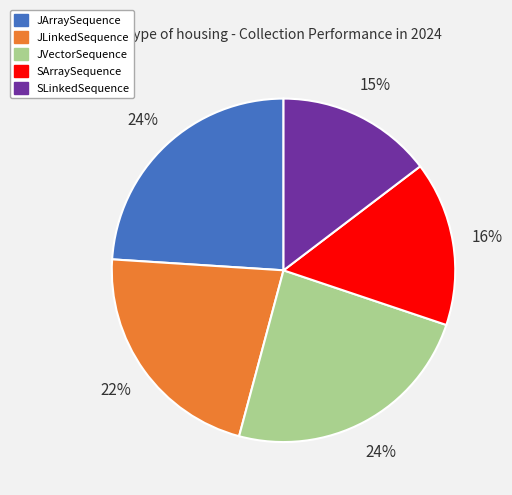

Is there any slice that represents more than half of the pie?

No